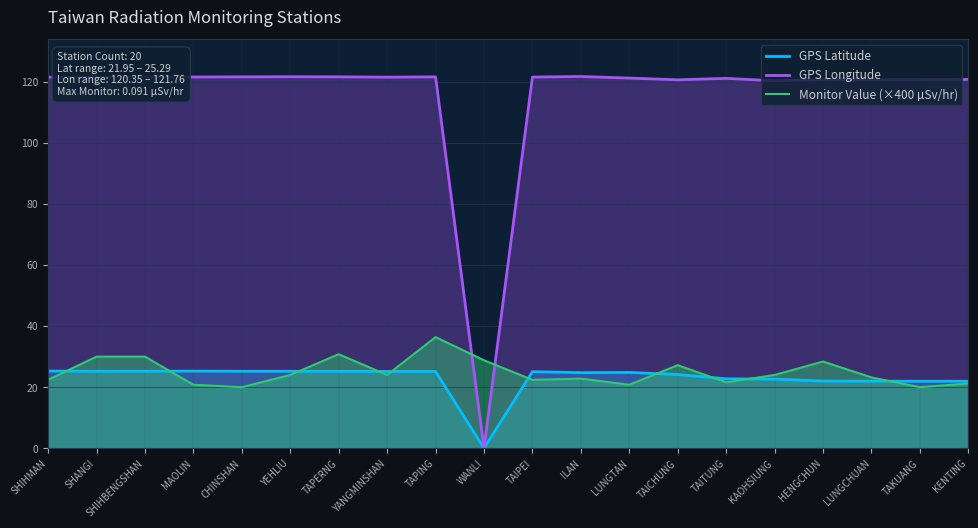

True or false: GPS Latitude and GPS Longitude cross at least once.

False